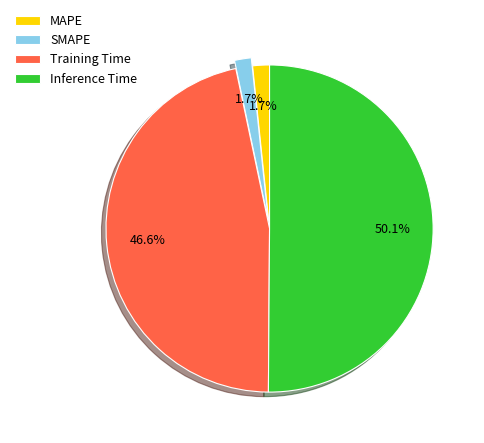

Is it true that Inference Time is 42% of the pie?

False